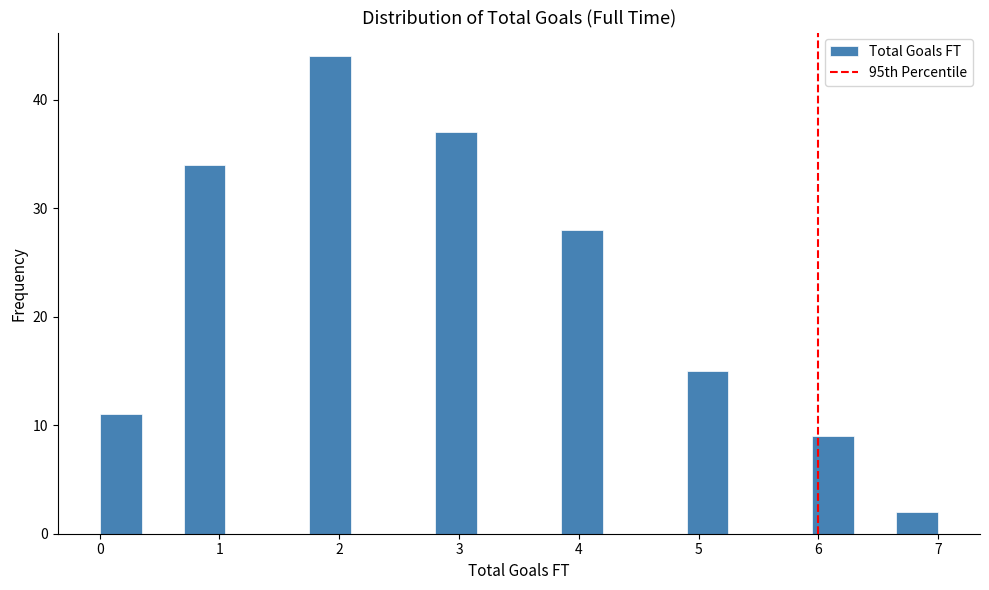

Read against the x-axis, roughly where is the centre of the tallest bar?

1.9